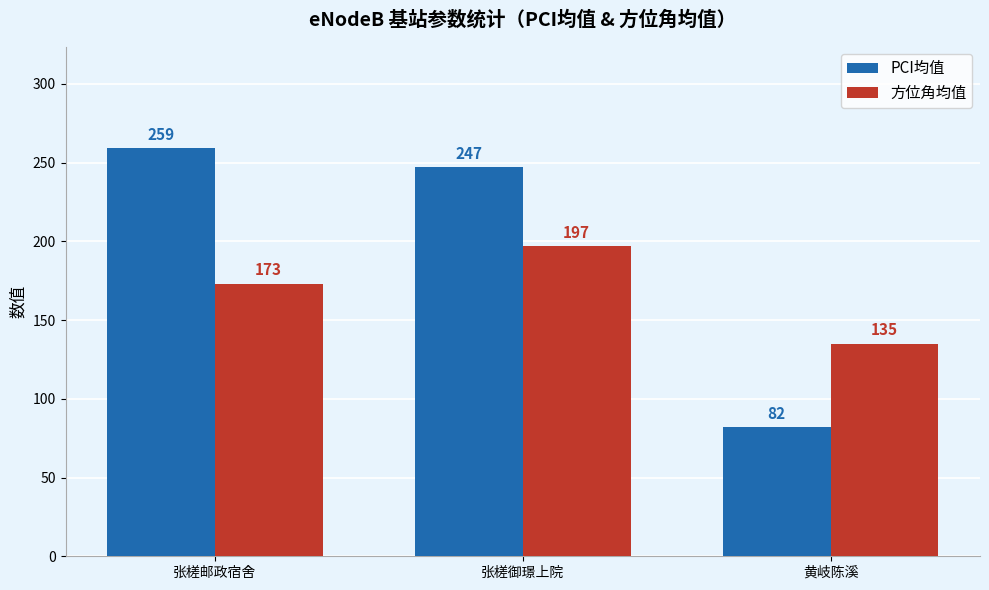

Reading left to right, transcribe all the data shown in this chart.

PCI均值: 张槎邮政宿舍=259	张槎御璟上院=247	黄岐陈溪=82
方位角均值: 张槎邮政宿舍=173	张槎御璟上院=197	黄岐陈溪=135